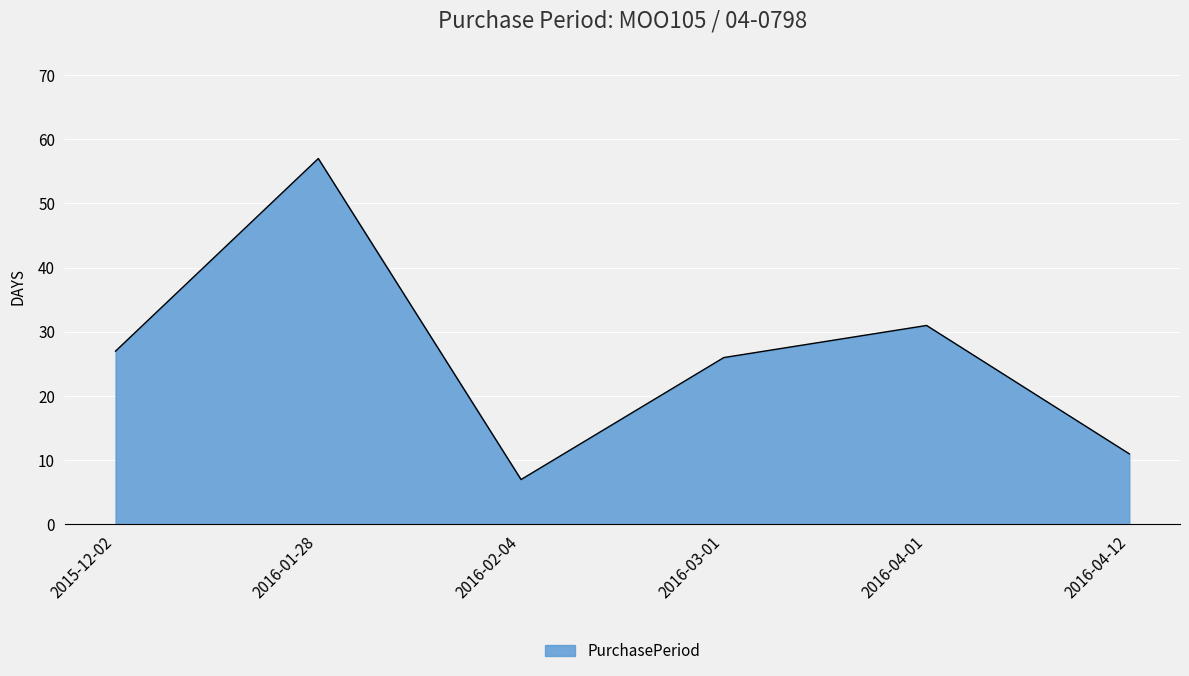

What is the minimum value shown in the chart?

7